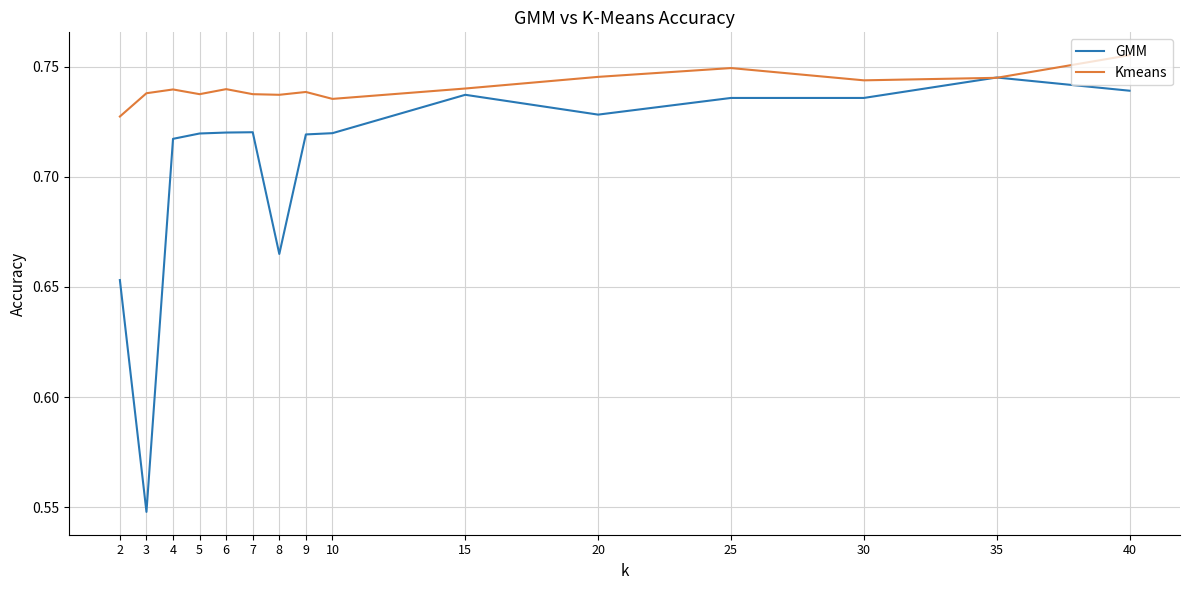

Which series has the largest range (max minus min)?

GMM